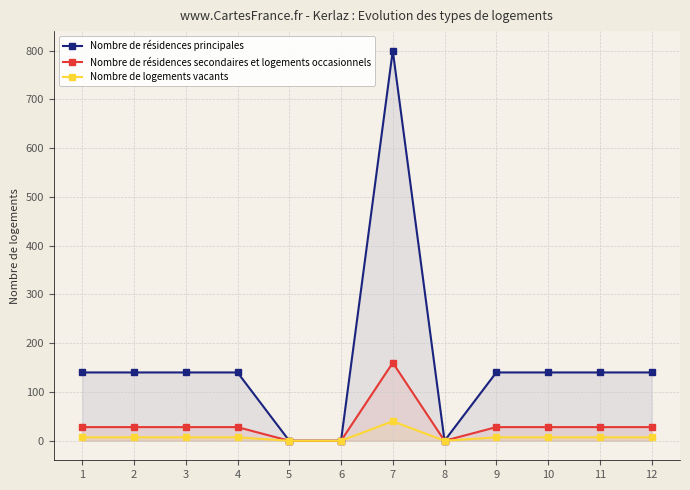

Where is Nombre de résidences principales nearest to the value 400?

1